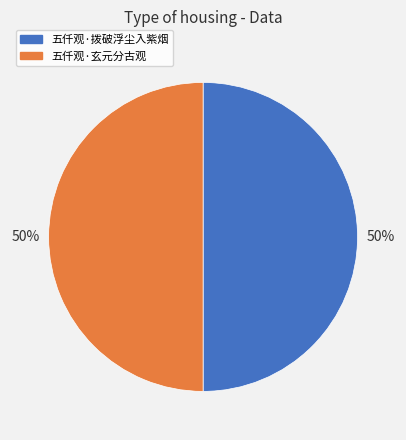

To the nearest percent, what portion does 五仟观·拨破浮尘入紫烟 represent?

50%